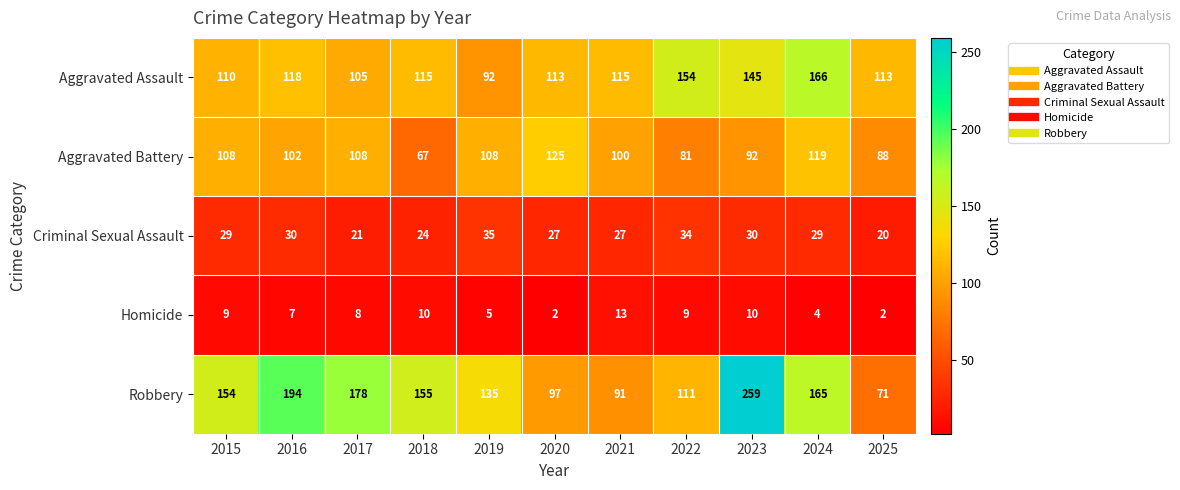

What is the maximum value shown in the chart?

259